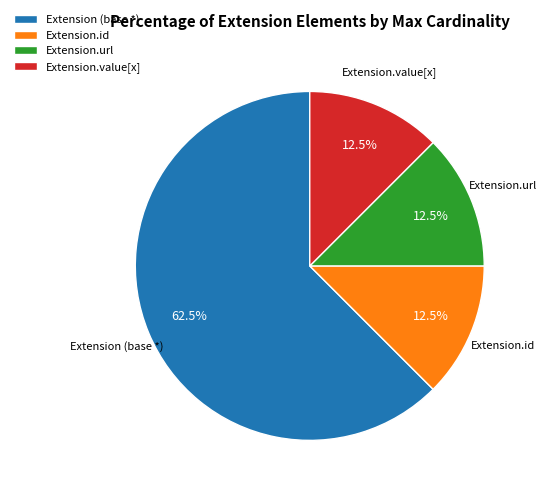

Does any single category account for the majority?

Yes